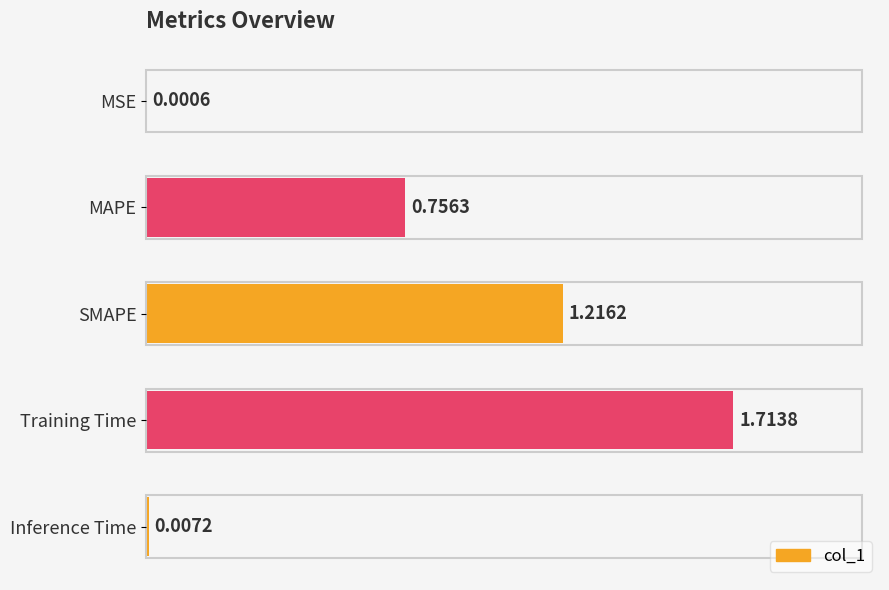

Which category has the highest value across all series?

Training Time